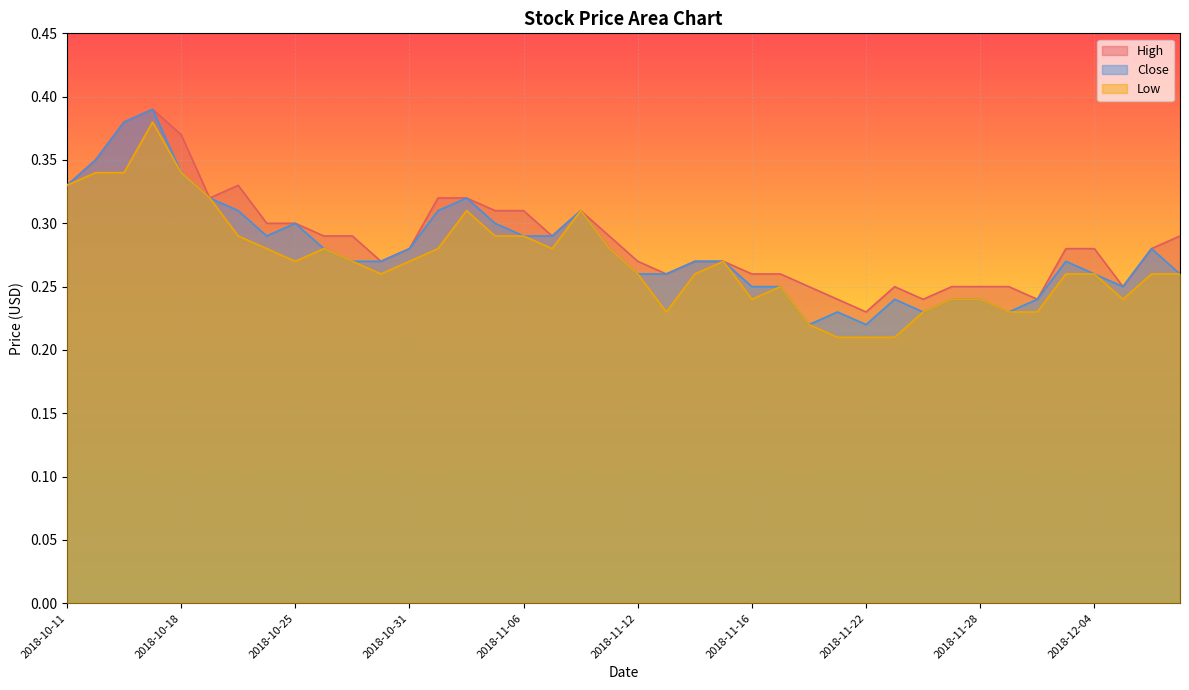

True or false: Close has a value of 0.2 at 2018-11-20.

True